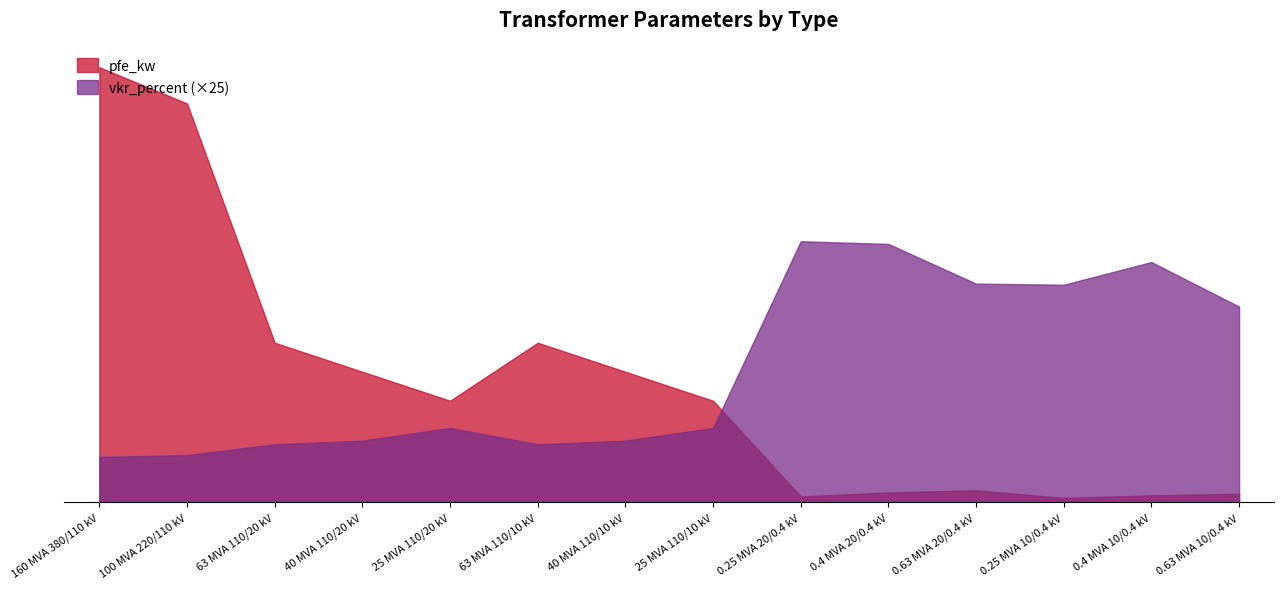

Reading left to right, extract all data points from this chart.

pfe_kw: 160 MVA 380/110 kV=60.0	100 MVA 220/110 kV=55.0	63 MVA 110/20 kV=22.0	40 MVA 110/20 kV=18.0	25 MVA 110/20 kV=14.0	63 MVA 110/10 kV=22.0	40 MVA 110/10 kV=18.0	25 MVA 110/10 kV=14.0	0.25 MVA 20/0.4 kV=0.8	0.4 MVA 20/0.4 kV=1.4	0.63 MVA 20/0.4 kV=1.6	0.25 MVA 10/0.4 kV=0.6	0.4 MVA 10/0.4 kV=0.9	0.63 MVA 10/0.4 kV=1.2
vkr_percent: 160 MVA 380/110 kV=6.2	100 MVA 220/110 kV=6.5	63 MVA 110/20 kV=8.0	40 MVA 110/20 kV=8.5	25 MVA 110/20 kV=10.2	63 MVA 110/10 kV=8.0	40 MVA 110/10 kV=8.5	25 MVA 110/10 kV=10.2	0.25 MVA 20/0.4 kV=36.0	0.4 MVA 20/0.4 kV=35.6	0.63 MVA 20/0.4 kV=30.1	0.25 MVA 10/0.4 kV=30.0	0.4 MVA 10/0.4 kV=33.1	0.63 MVA 10/0.4 kV=27.0